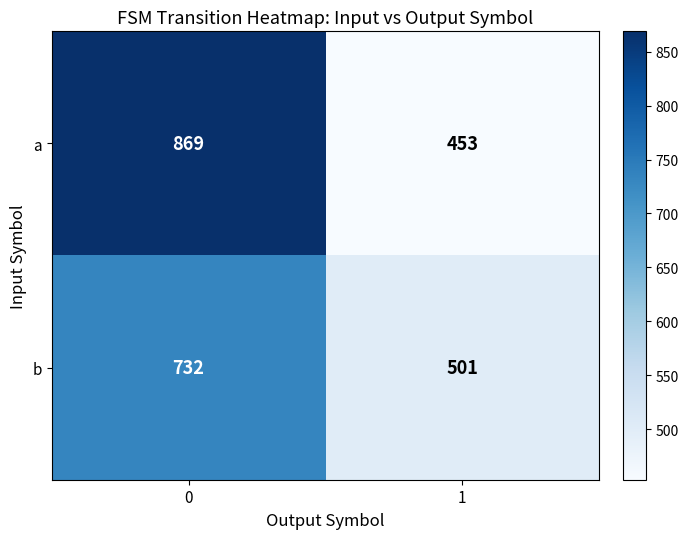

List the series in order of their peak value, lowest first.

b, a